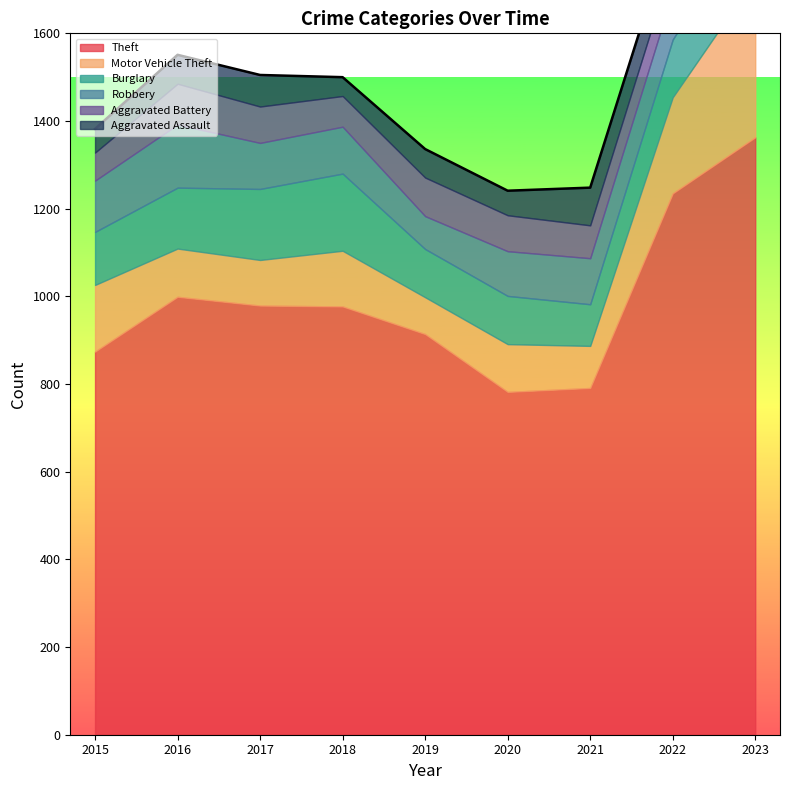

Reading left to right, transcribe all the data shown in this chart.

Theft: 2015=874	2016=999	2017=979	2018=977	2019=914	2020=782	2021=791	2022=1235	2023=1363
Motor Vehicle Theft: 2015=152	2016=110	2017=104	2018=127	2019=84	2020=109	2021=96	2022=219	2023=364
Burglary: 2015=121	2016=139	2017=162	2018=176	2019=110	2020=110	2021=95	2022=132	2023=157
Robbery: 2015=117	2016=144	2017=105	2018=107	2019=75	2020=102	2021=105	2022=108	2023=114
Aggravated Battery: 2015=64	2016=93	2017=83	2018=70	2019=88	2020=82	2021=75	2022=71	2023=101
Aggravated Assault: 2015=54	2016=66	2017=72	2018=43	2019=65	2020=56	2021=86	2022=78	2023=110